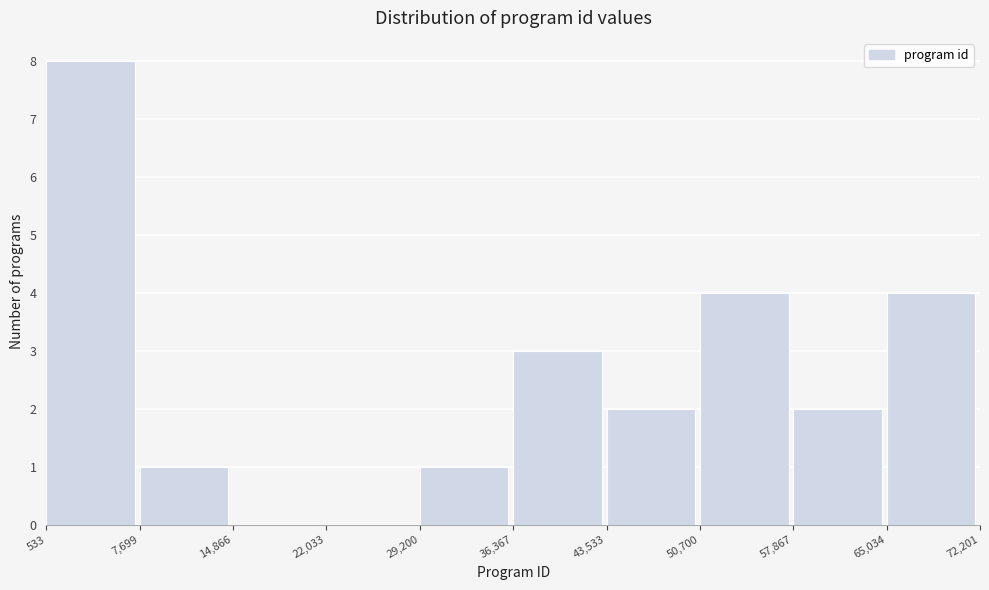

Reading left to right, list every bar in this chart as the range it spans on the x-axis followed by its height. The values are not printed on the chart, so give them approximately, as read against the axis.

533 to 7,699: 8
7,699 to 14,866: 1
14,866 to 22,033: 0
22,033 to 29,200: 0
29,200 to 36,367: 1
36,367 to 43,533: 3
43,533 to 50,700: 2
50,700 to 57,867: 4
57,867 to 65,034: 2
65,034 to 72,201: 4